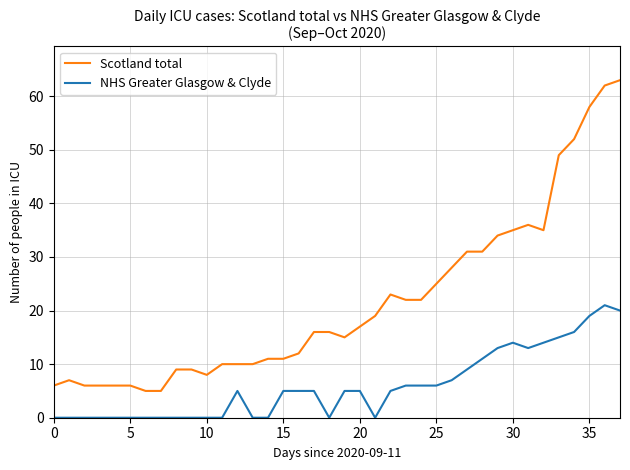

Which series has the largest range (max minus min)?

Scotland total